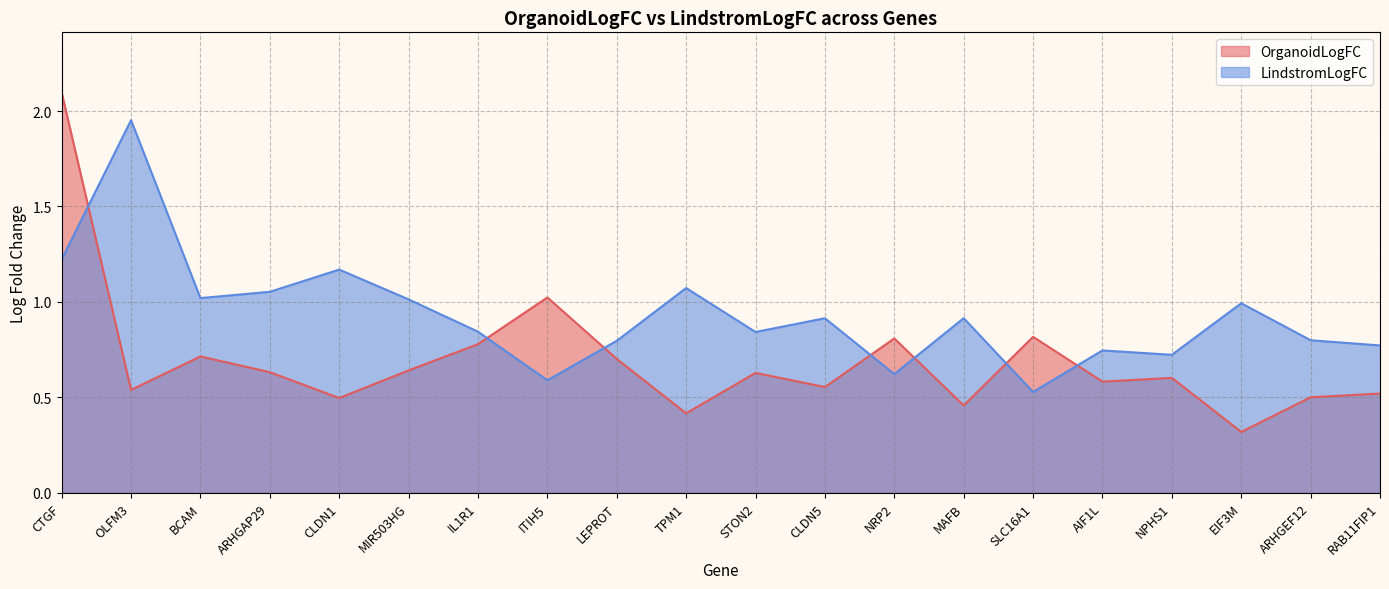

How many lines are shown in the chart?

2